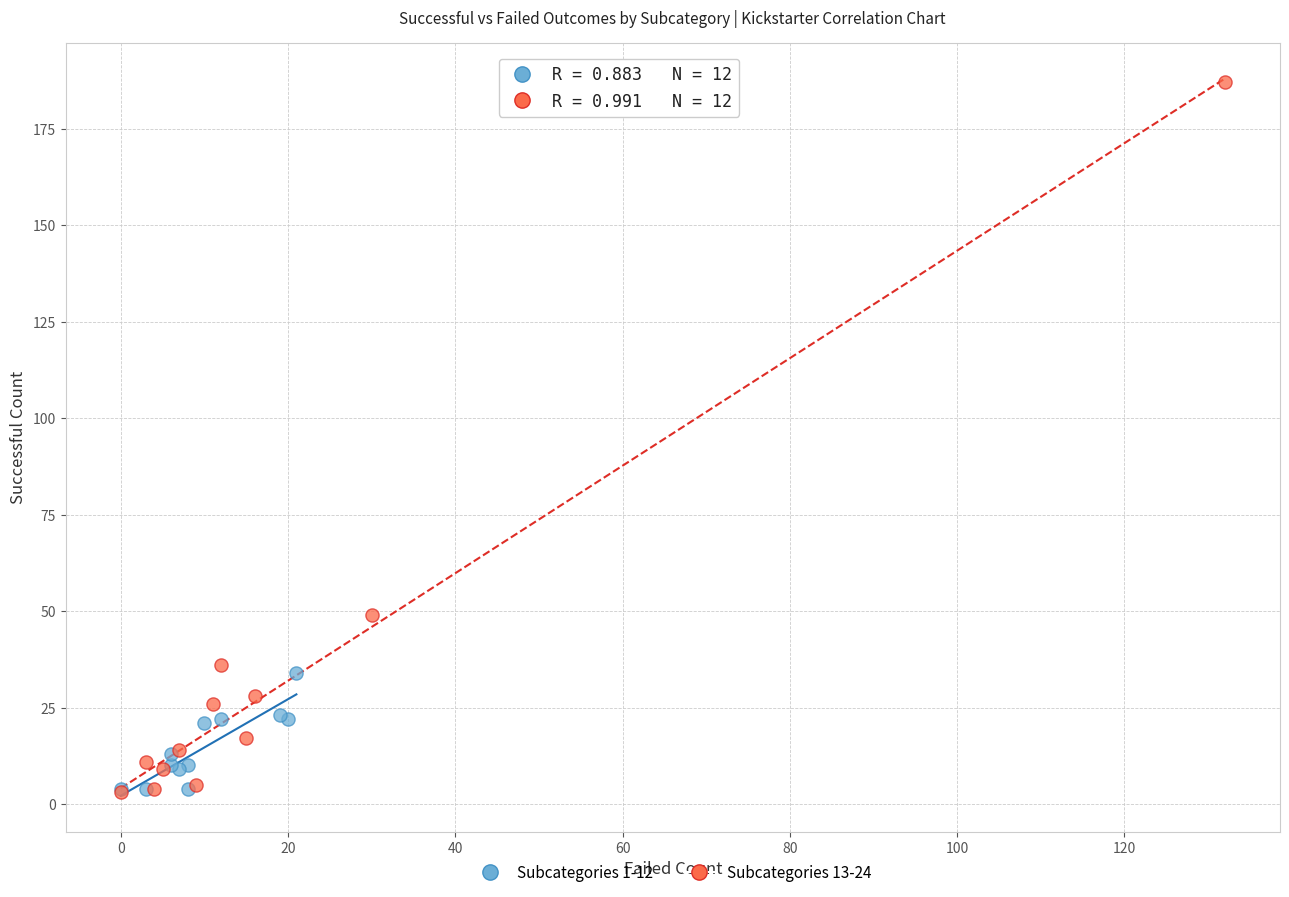

Which series has the largest Y range (max minus min)?

Subcategories 13-24